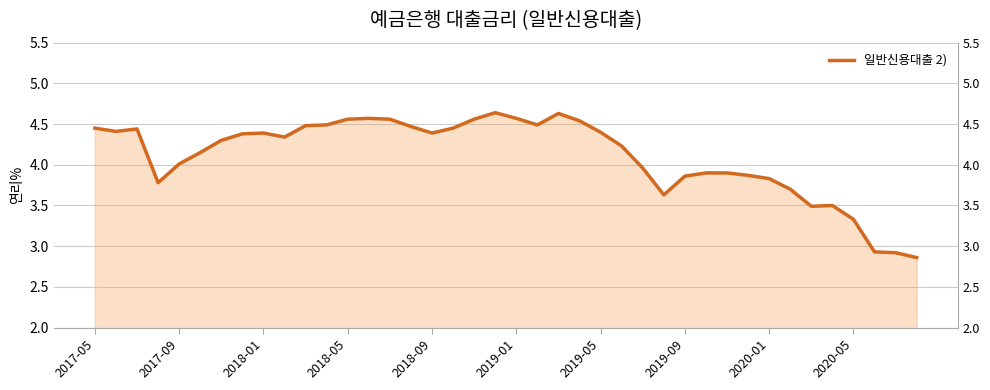

True or false: the data shows 1.1 at 2019-05.

False